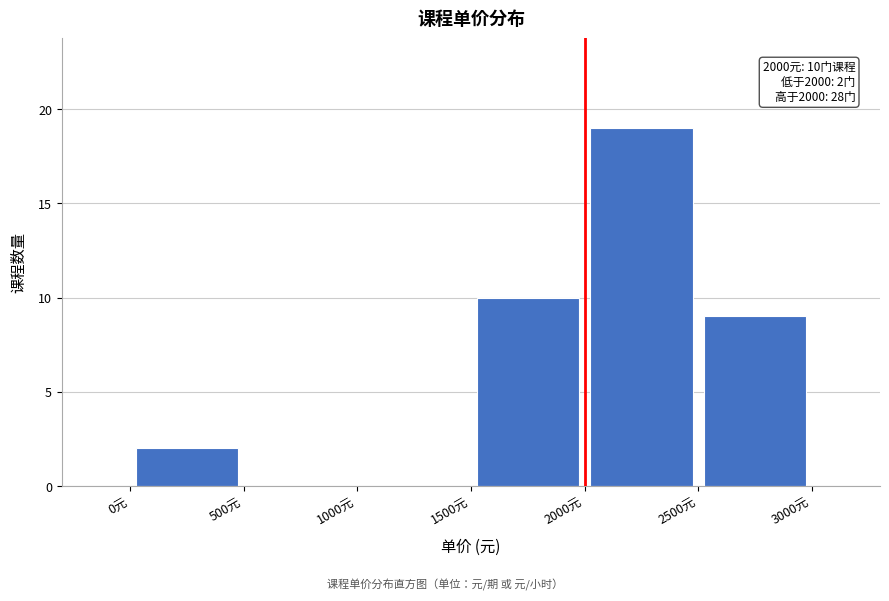

Which range on the x-axis has the tallest bar?

2000 to 2500